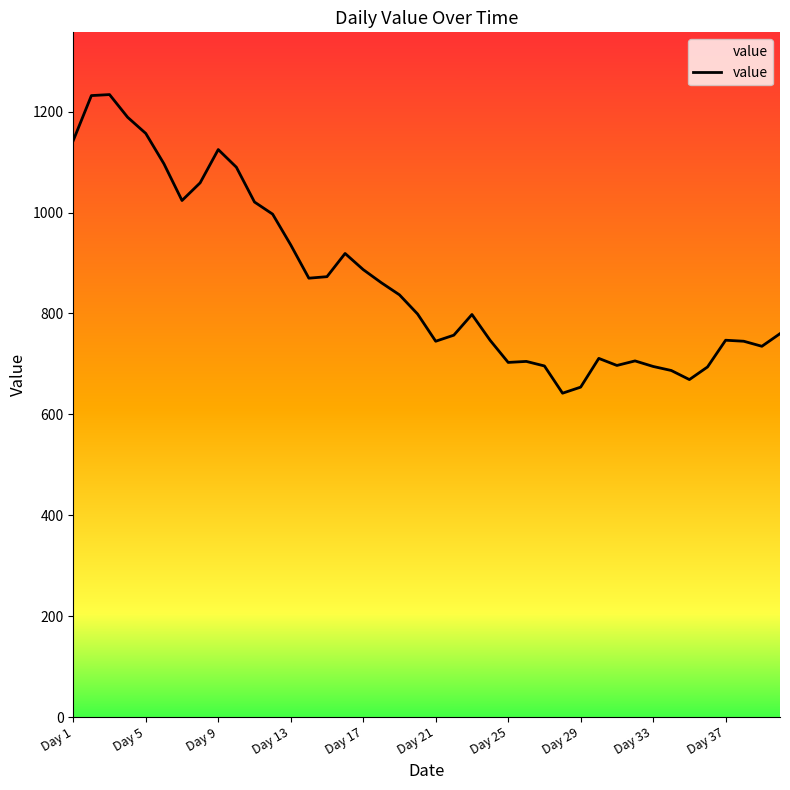

What is the difference between the maximum and minimum values?

592